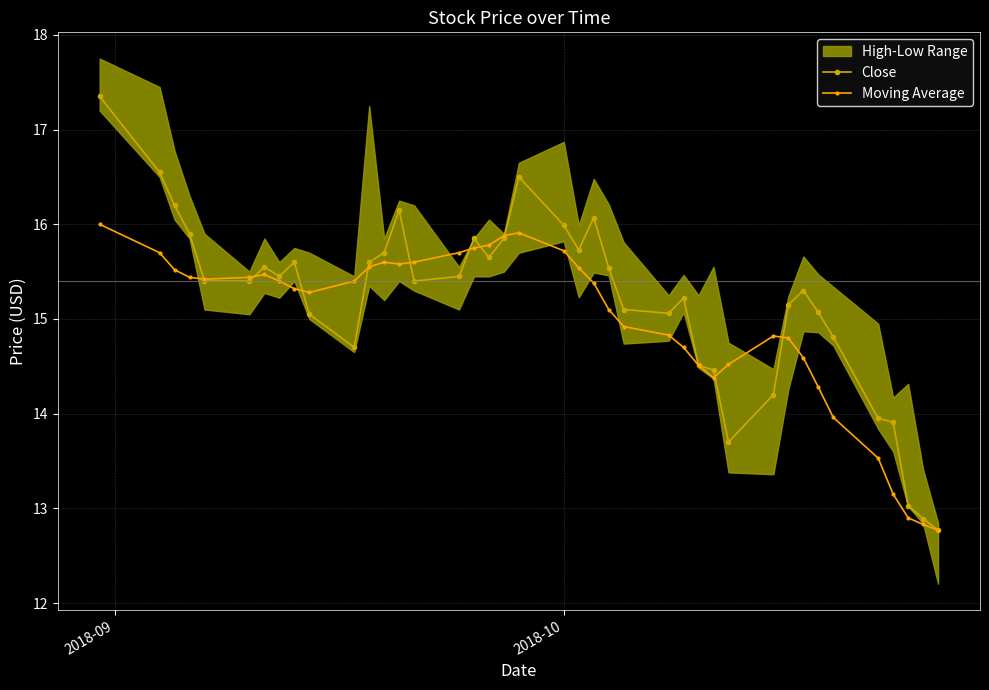

What is the minimum value for Moving Average?

12.8